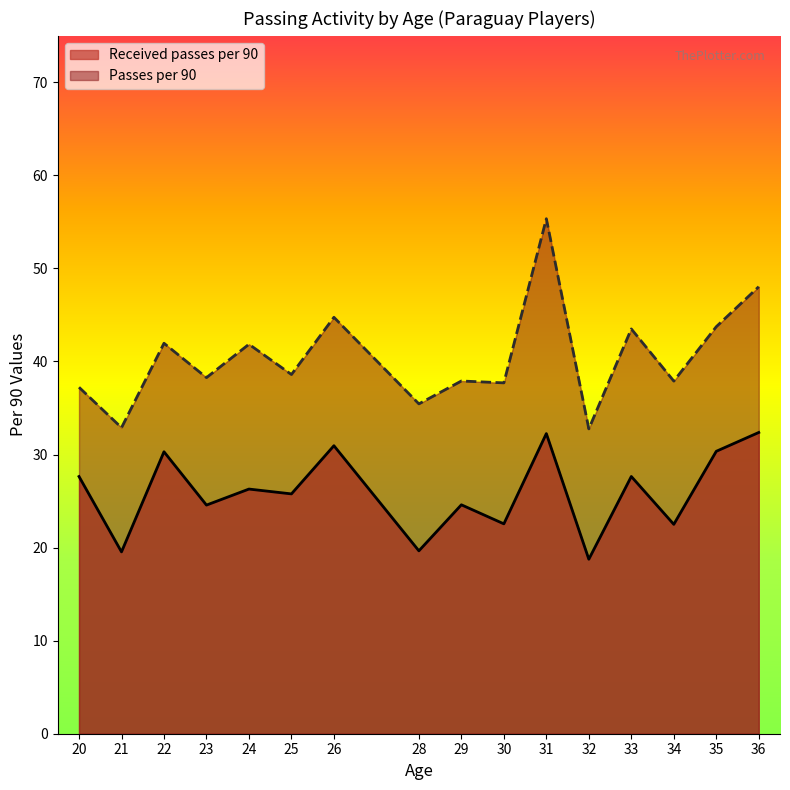

The Received passes per 90 series shows 14.0 at 36. True or false?

False